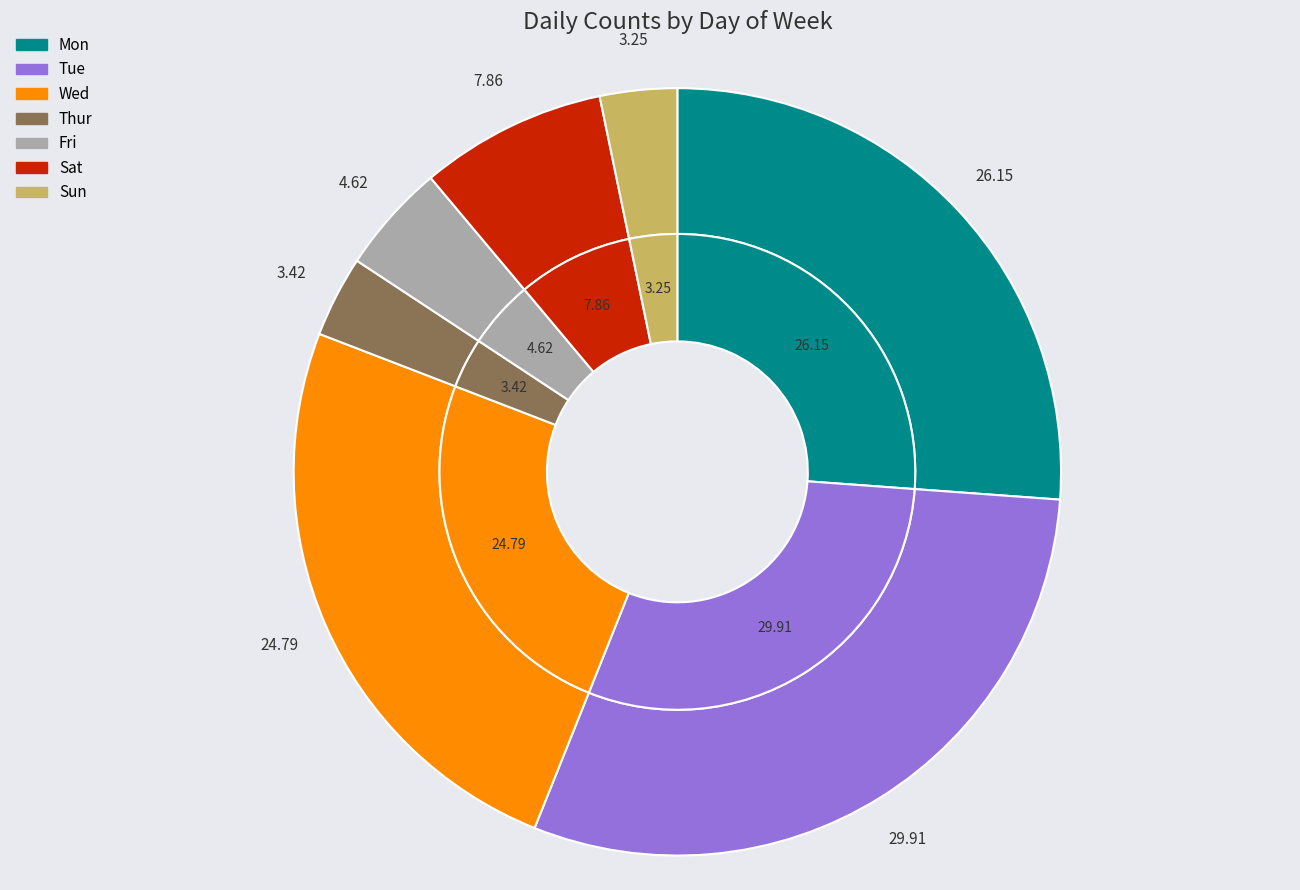

Does Tue represent more than half of the total?

No